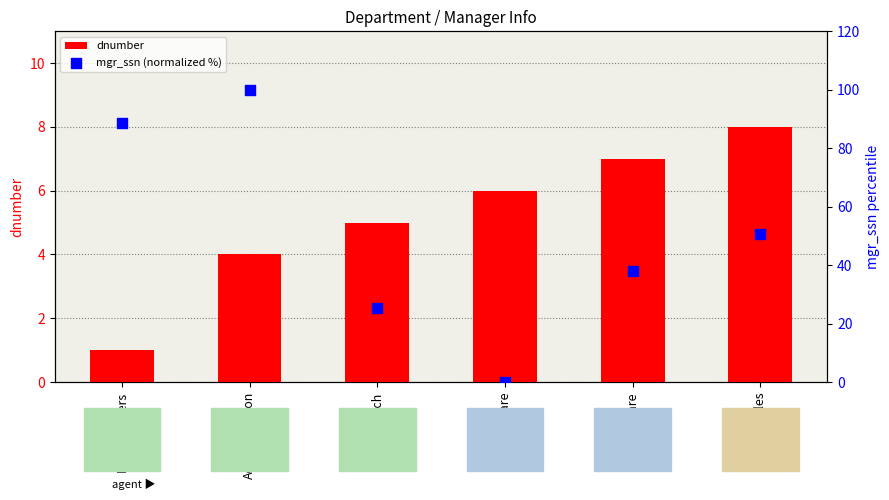

Which series reaches the minimum Y coordinate?

mgr_ssn (normalized %)